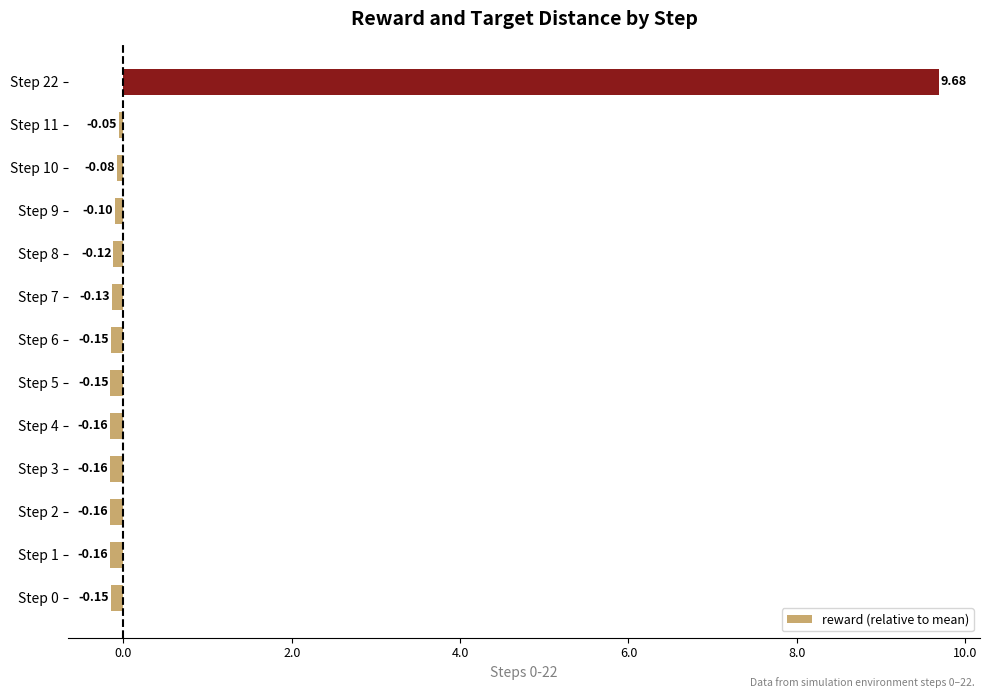

Which label corresponds to the largest value in the chart?

Step 22